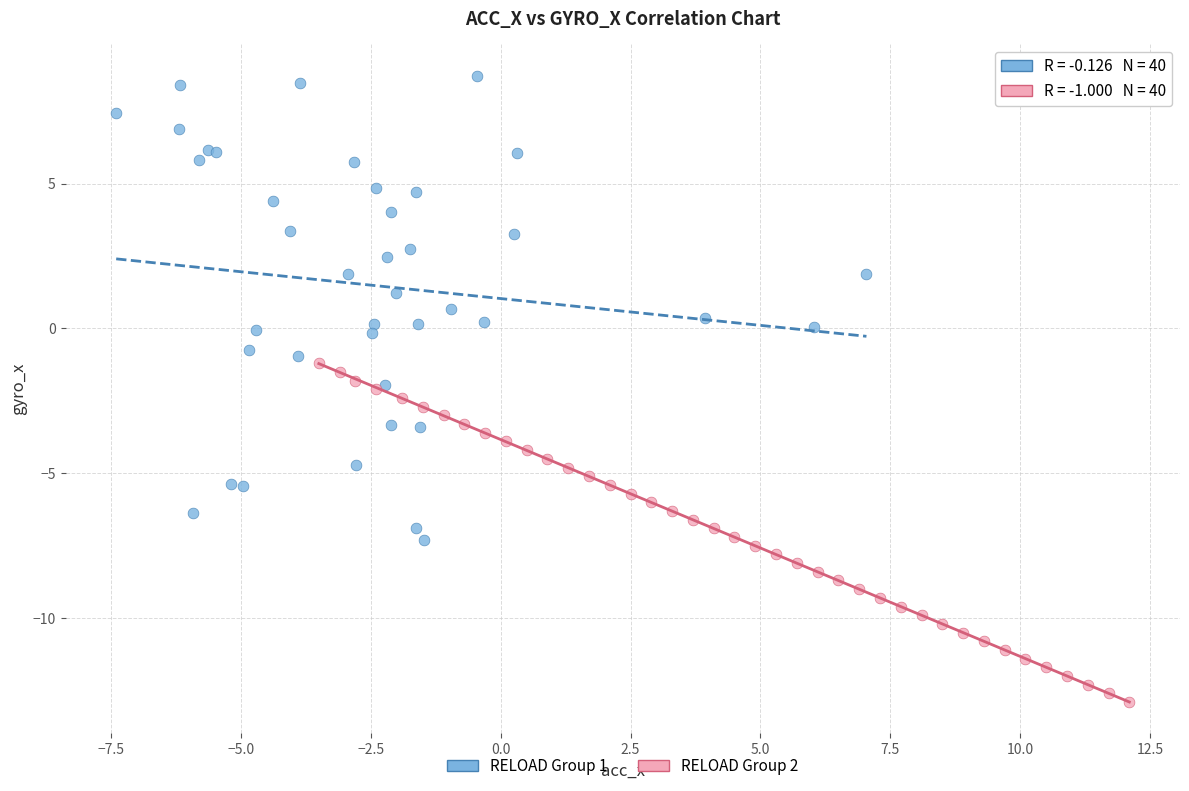

Which series reaches the minimum Y coordinate?

RELOAD Group 2